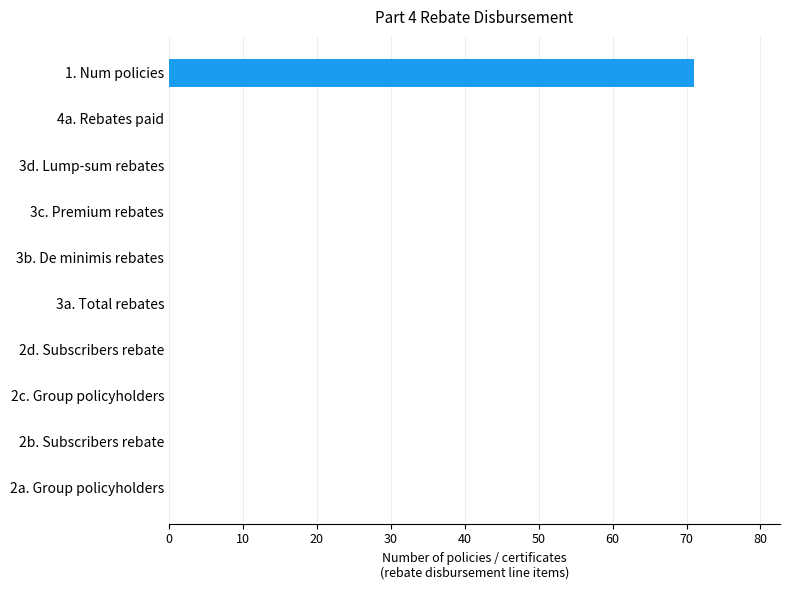

Count the number of data series in this chart.

1